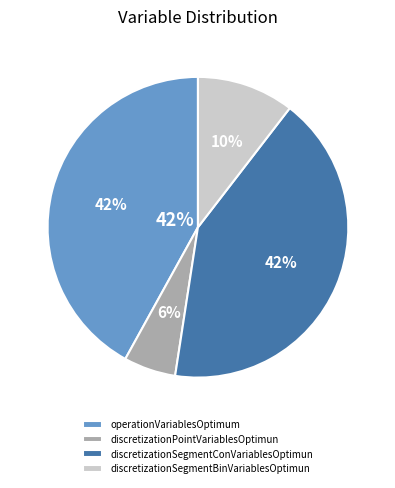

Is operationVariablesOptimum the majority of the pie?

No